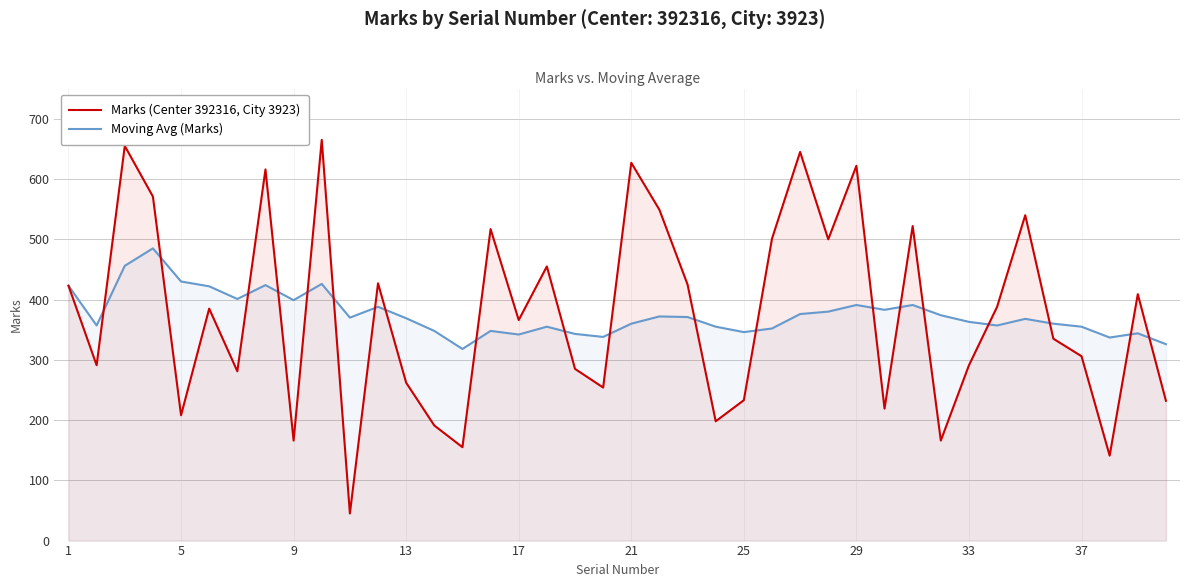

At how many categories does at least one series exceed 212?

40